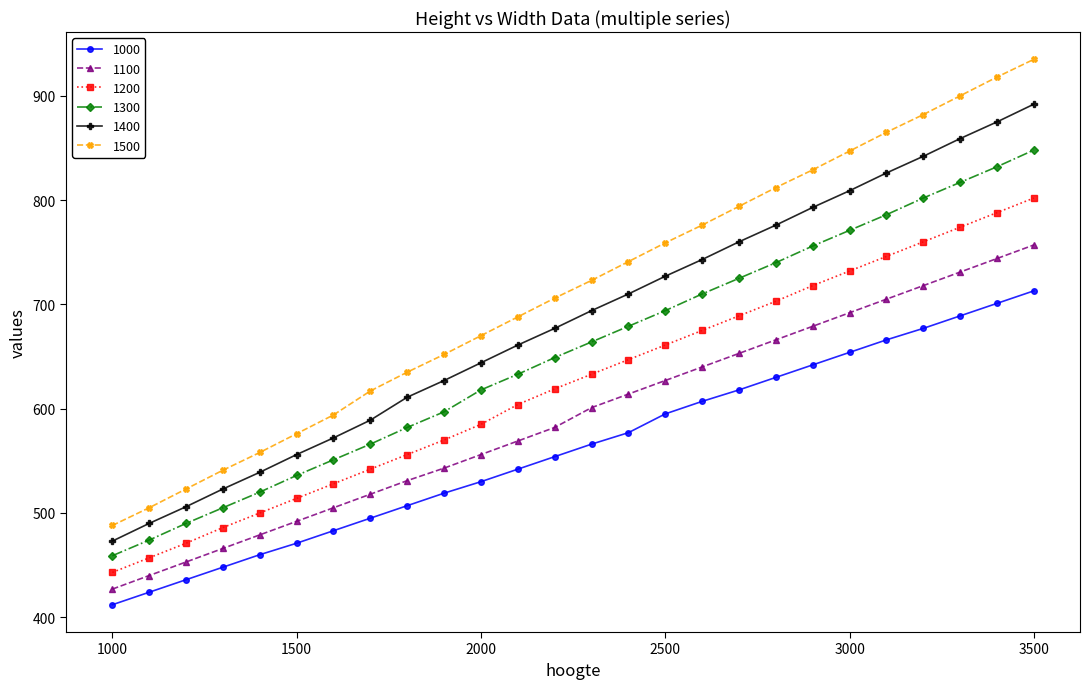

True or false: 1000 and 1100 intersect in this chart.

False